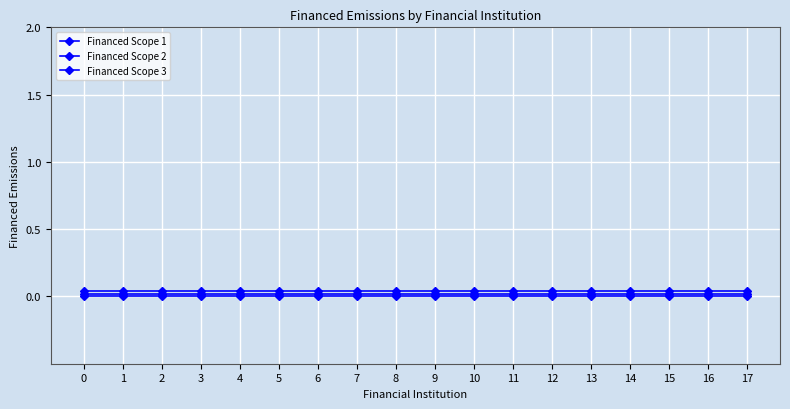

Is this an area chart (filled region under the line)?

No